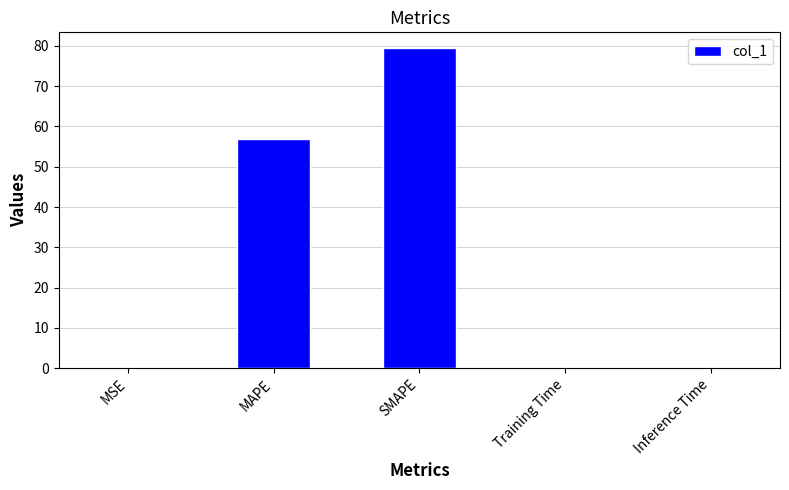

What value does the data have at MAPE?

56.8